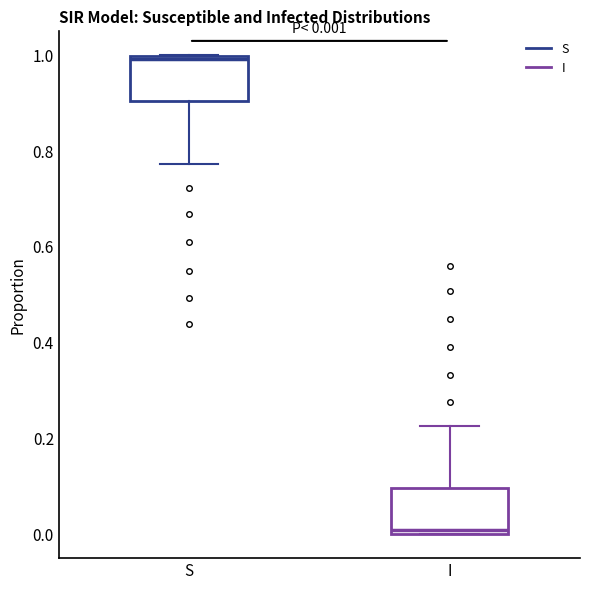

Which box's median line is the highest?

S